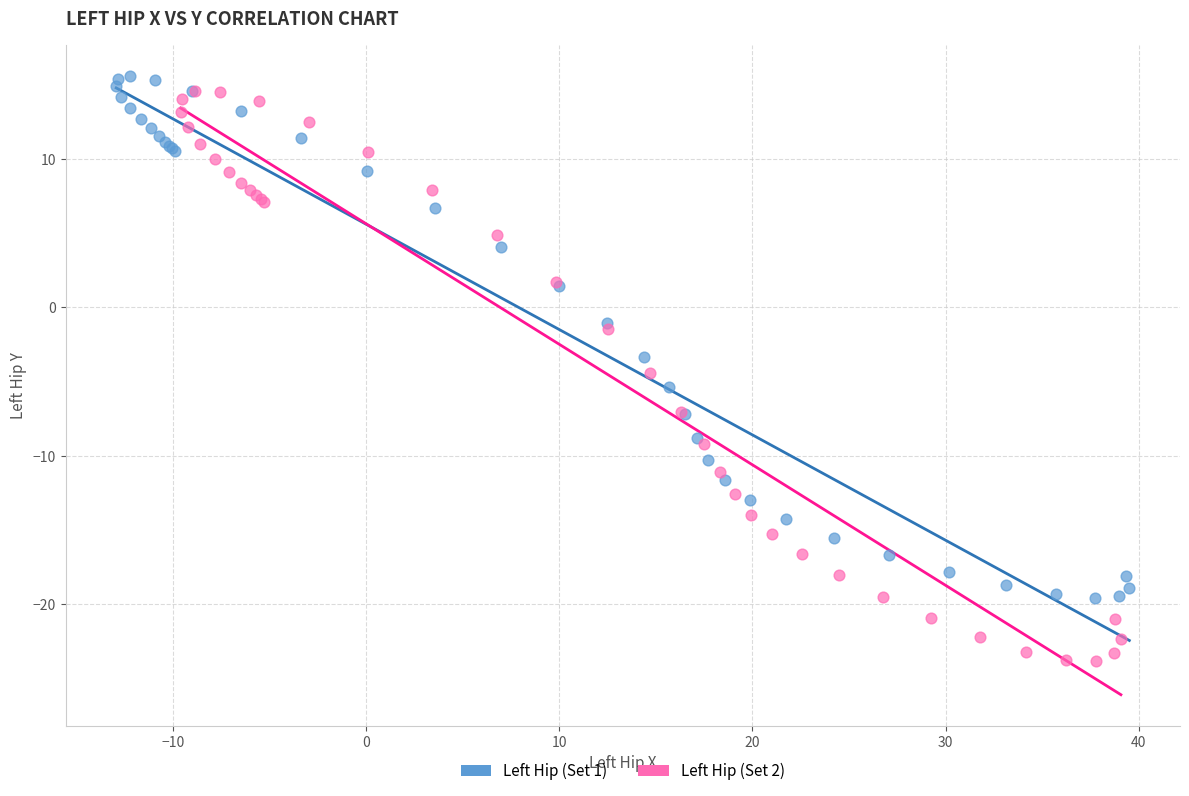

Which series reaches the minimum Y coordinate?

Left Hip (Set 2)